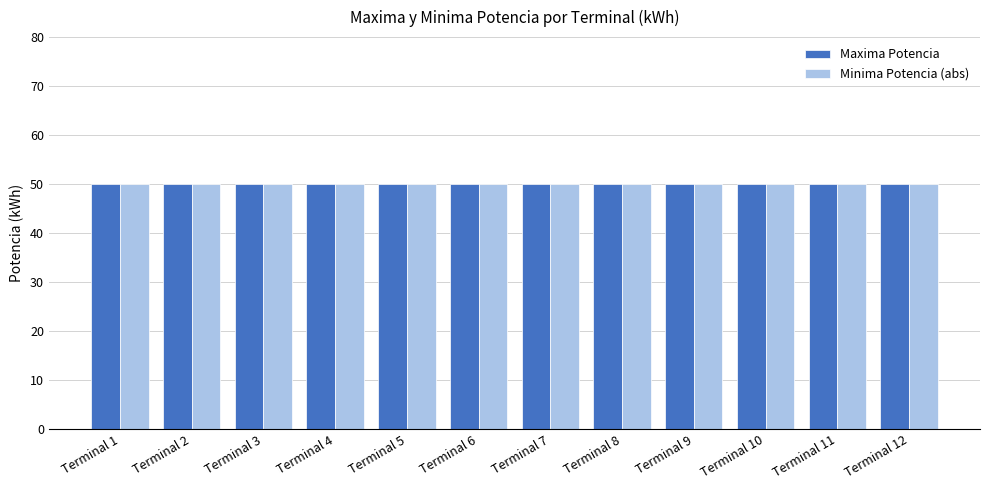

At which category does the chart reach its minimum across all series?

Terminal 1